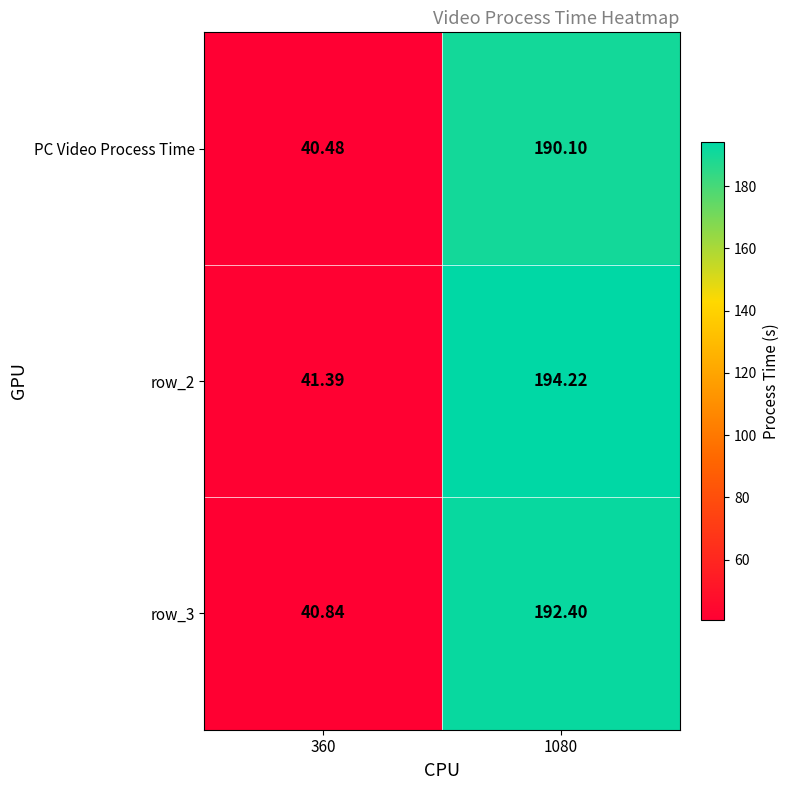

Is the value of PC Video Process Time at 1080 greater than the value of row_2 at 360?

Yes